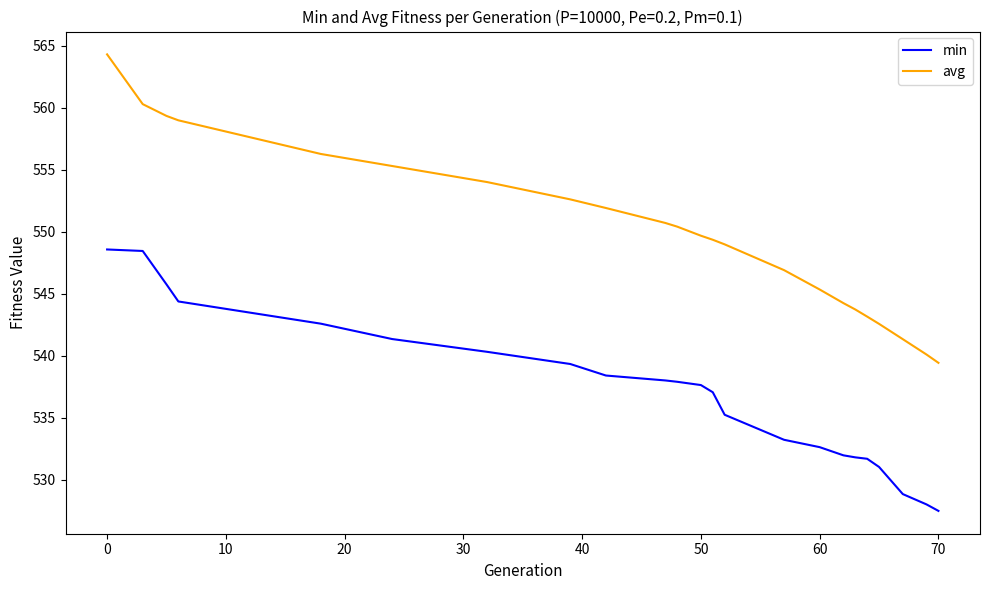

What is the difference between the maximum and minimum values in the avg series?

24.9